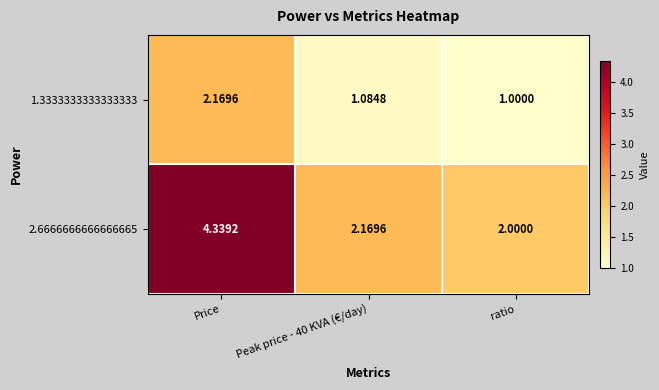

List the series in order of their peak value, lowest first.

1.3333333333333333, 2.6666666666666665